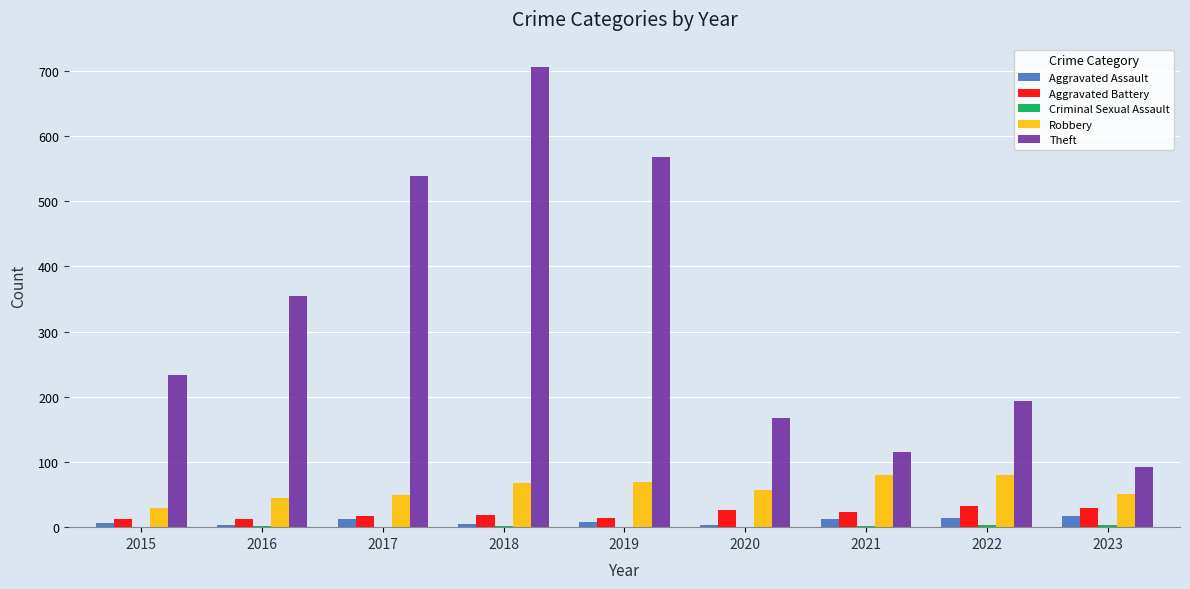

What is the total value across all series at 2016?

416